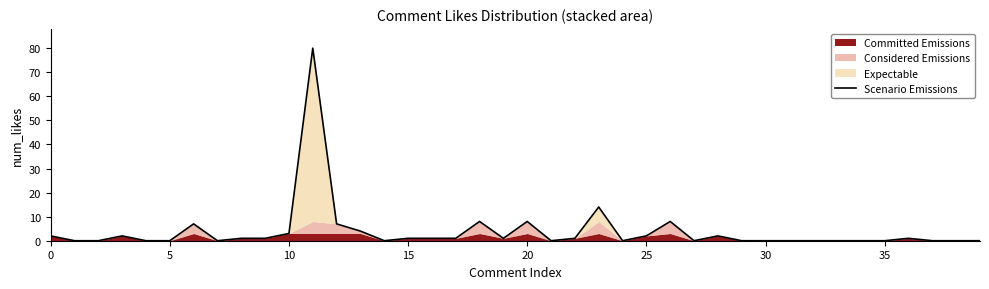

The chart shows a value of 2 at 36. True or false?

False